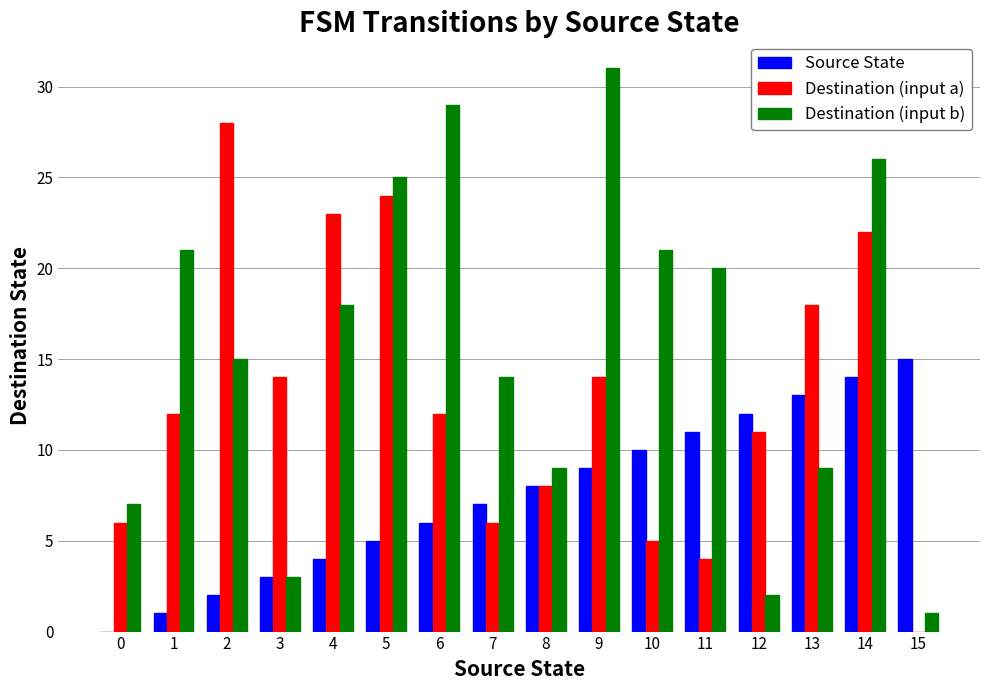

Between 5 and 13, which series saw the biggest shift?

Destination (input b)